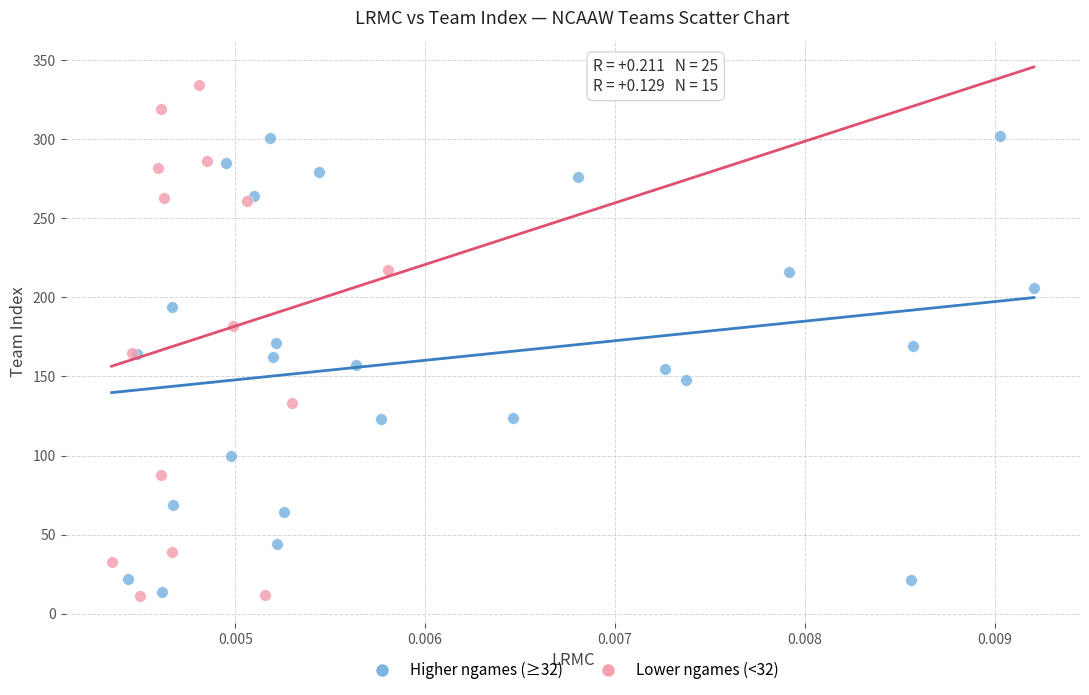

Which series reaches the minimum Y coordinate?

Lower ngames (<32)